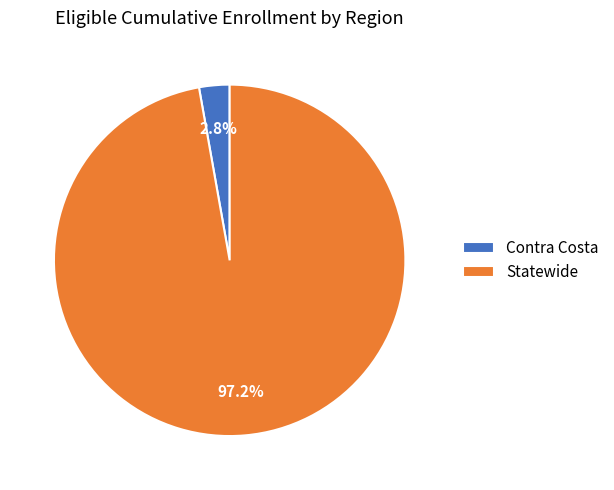

What is the smallest slice in the pie chart?

Contra Costa